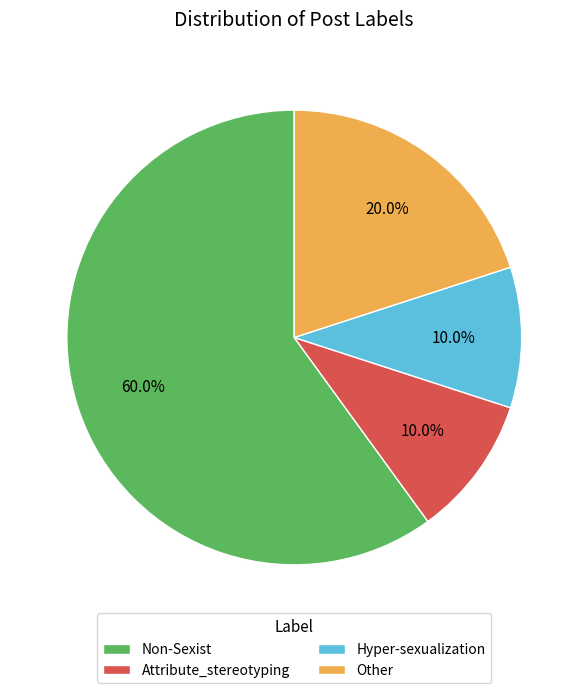

What is the ratio of the value at Attribute_stereotyping to the value at Non-Sexist?

0.2